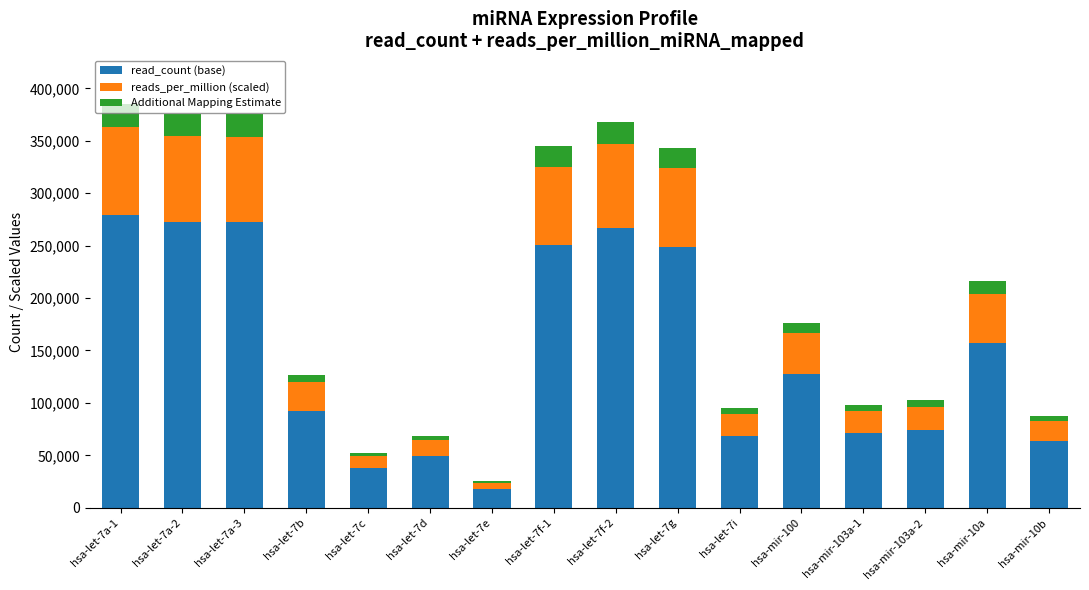

What is the difference between the maximum and minimum values in the read_count (base) series?

260814.0